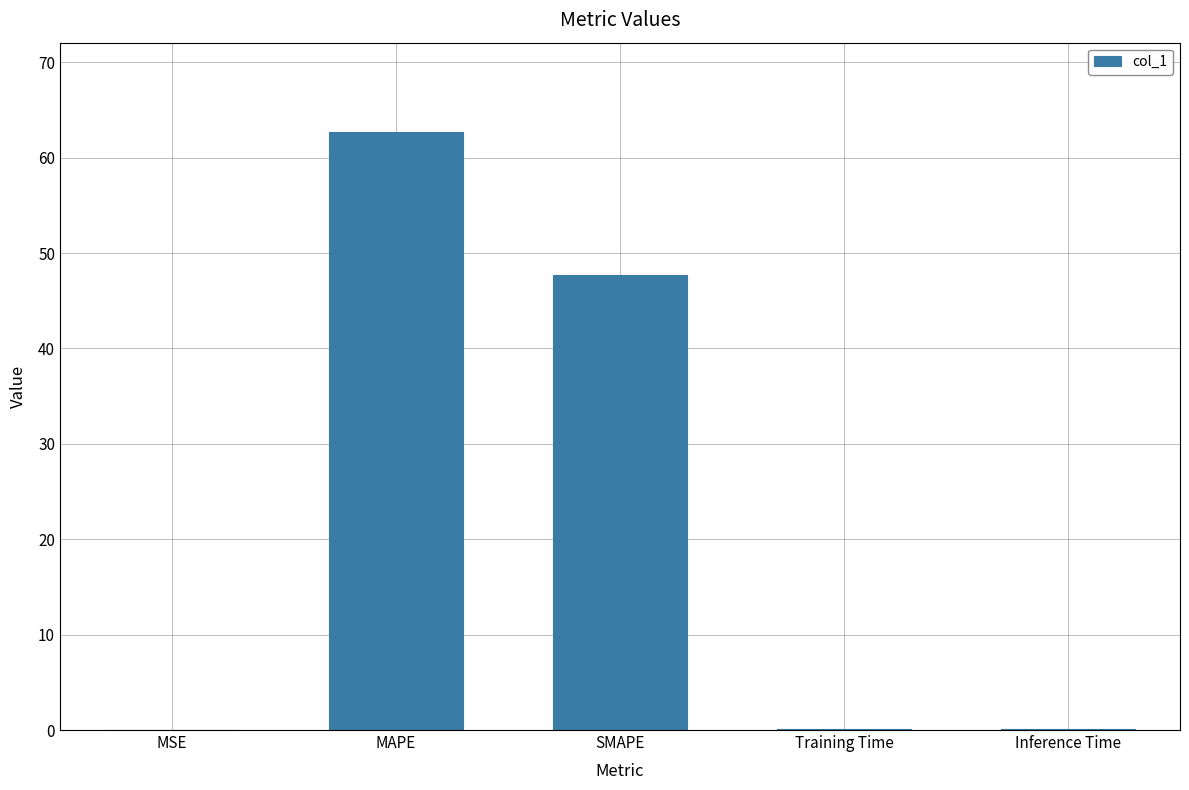

At which category does the chart reach its peak across all series?

MAPE